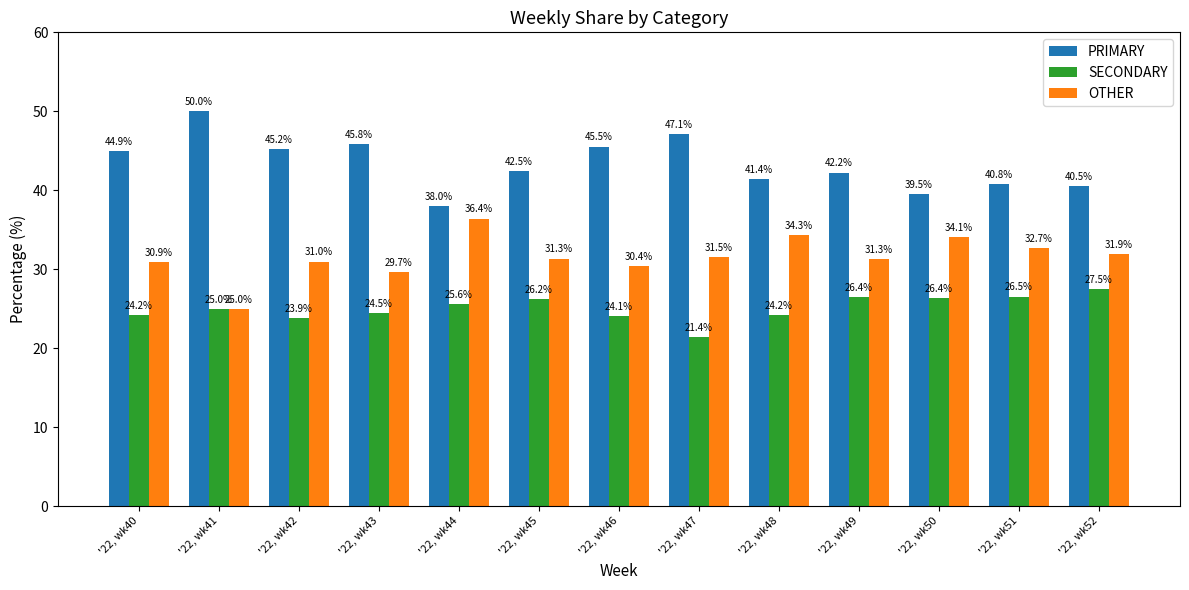

Rank the series at '22, wk44 from highest to lowest value.

PRIMARY, OTHER, SECONDARY